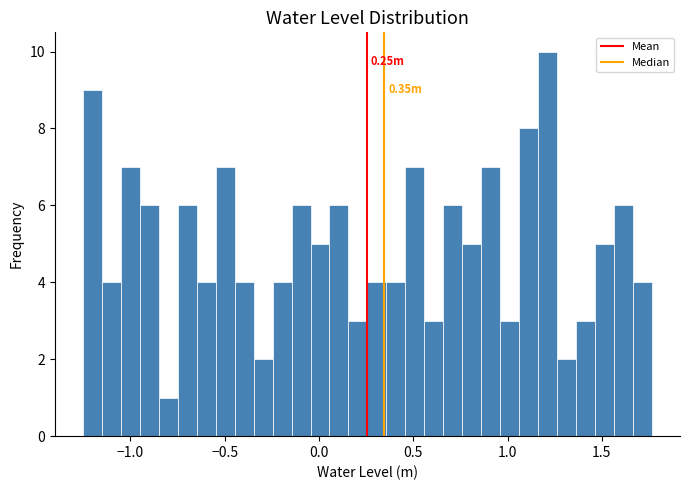

Around what value on the x-axis is the tallest bar? Give the approximate position of its centre, as read against the axis.

1.20